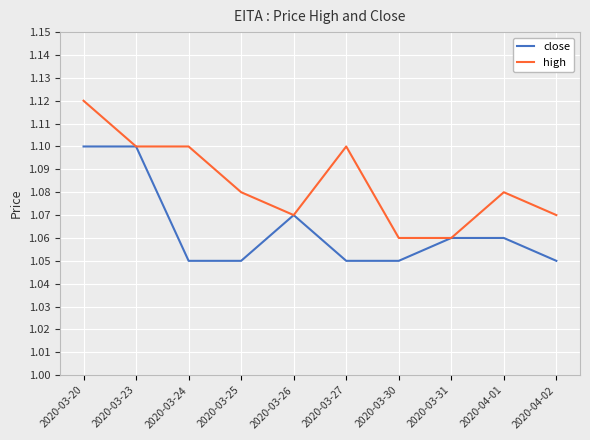

The value of high at 2020-03-27 is 0.3. True or false?

False